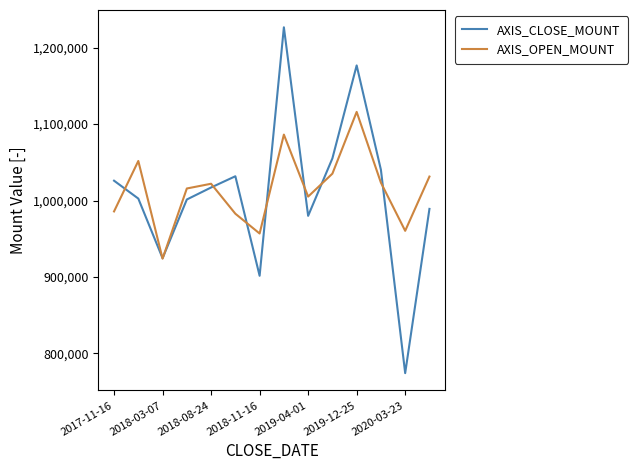

What is the smallest value displayed?

774200